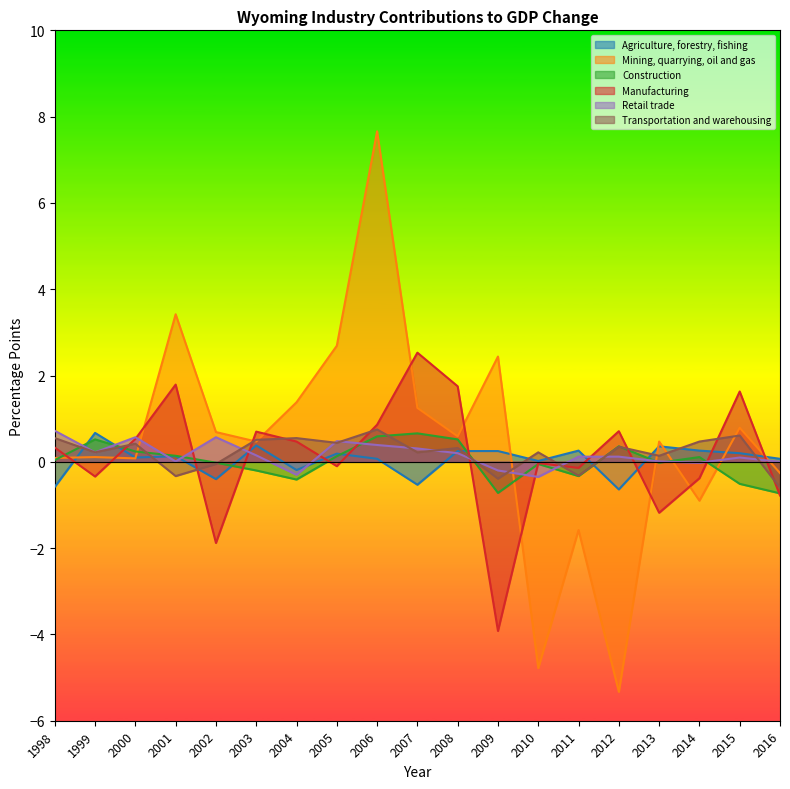

At which category does Transportation and warehousing reach its first local peak?

2000